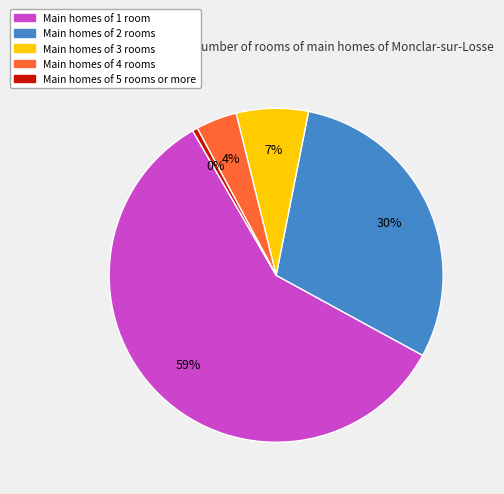

Does any single category account for the majority?

Yes